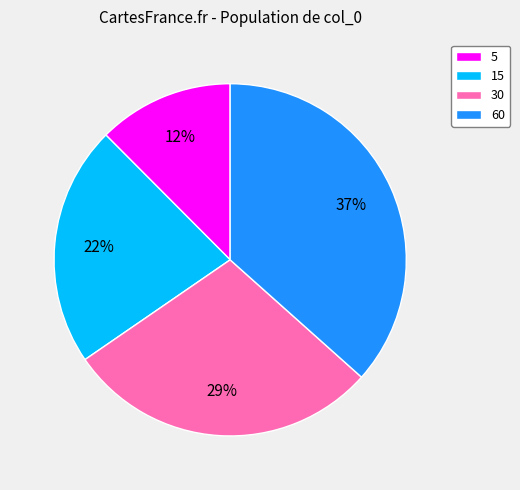

Between 5 and 30, which is larger?

30